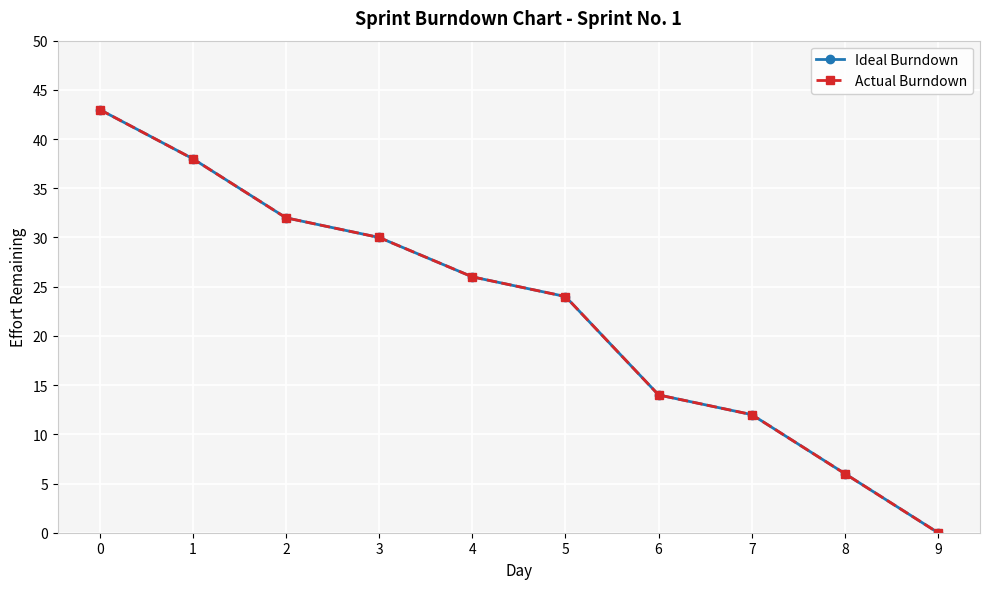

Reading left to right, transcribe all the data shown in this chart.

Ideal Burndown: 0=43	1=38	2=32	3=30	4=26	5=24	6=14	7=12	8=6	9=0
Actual Burndown: 0=43	1=38	2=32	3=30	4=26	5=24	6=14	7=12	8=6	9=0